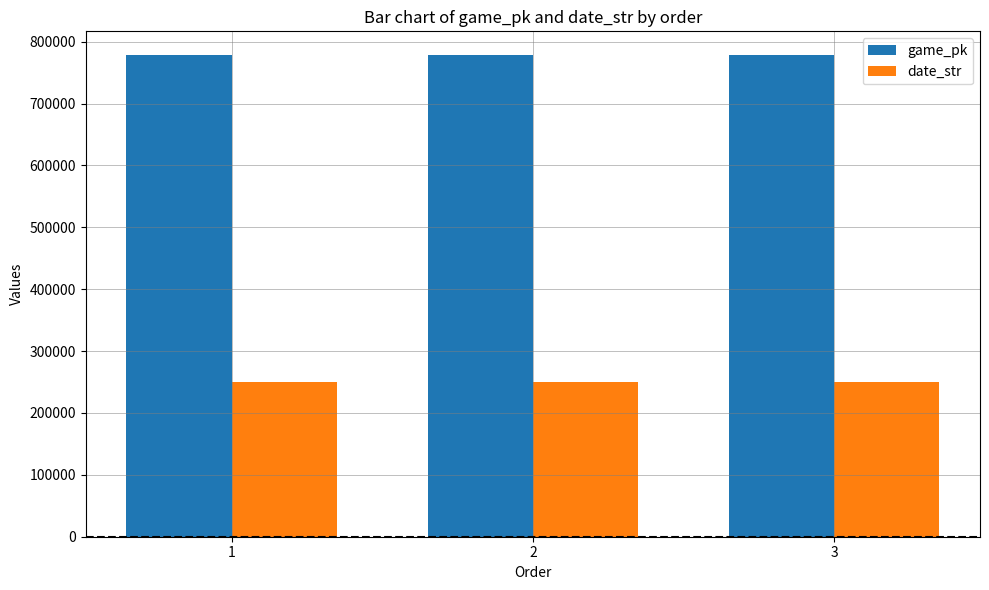

What is the sum of the date_str values at 3 and 2?

501045